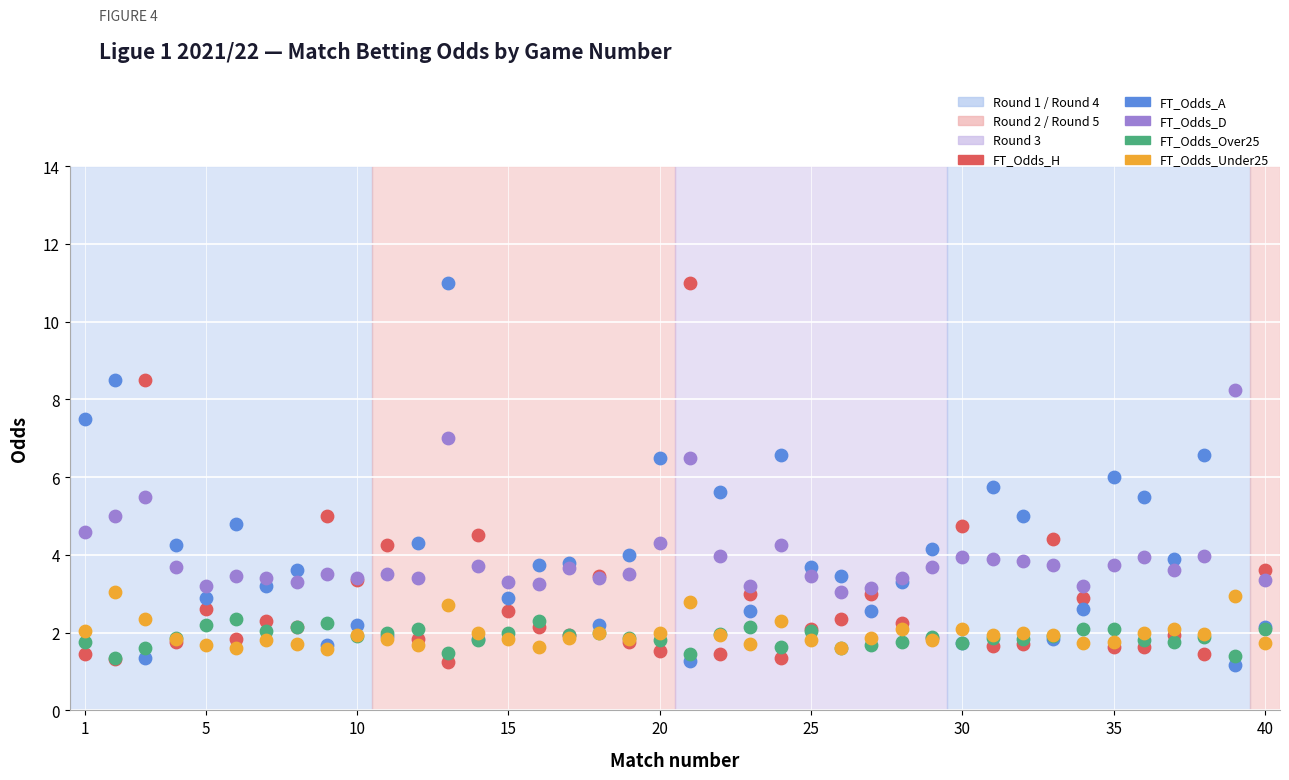

Which series contains the lowest Y value?

FT_Odds_A